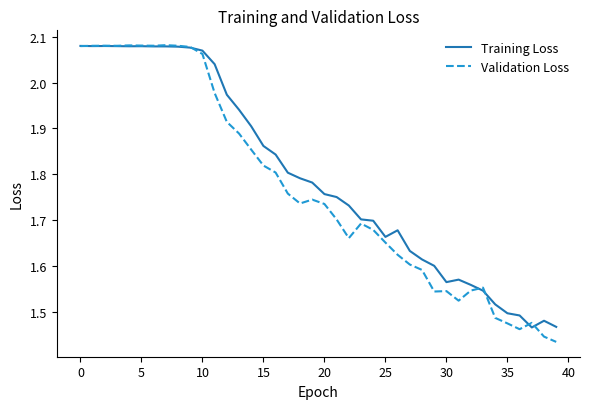

Which series has the widest spread of values?

Validation Loss